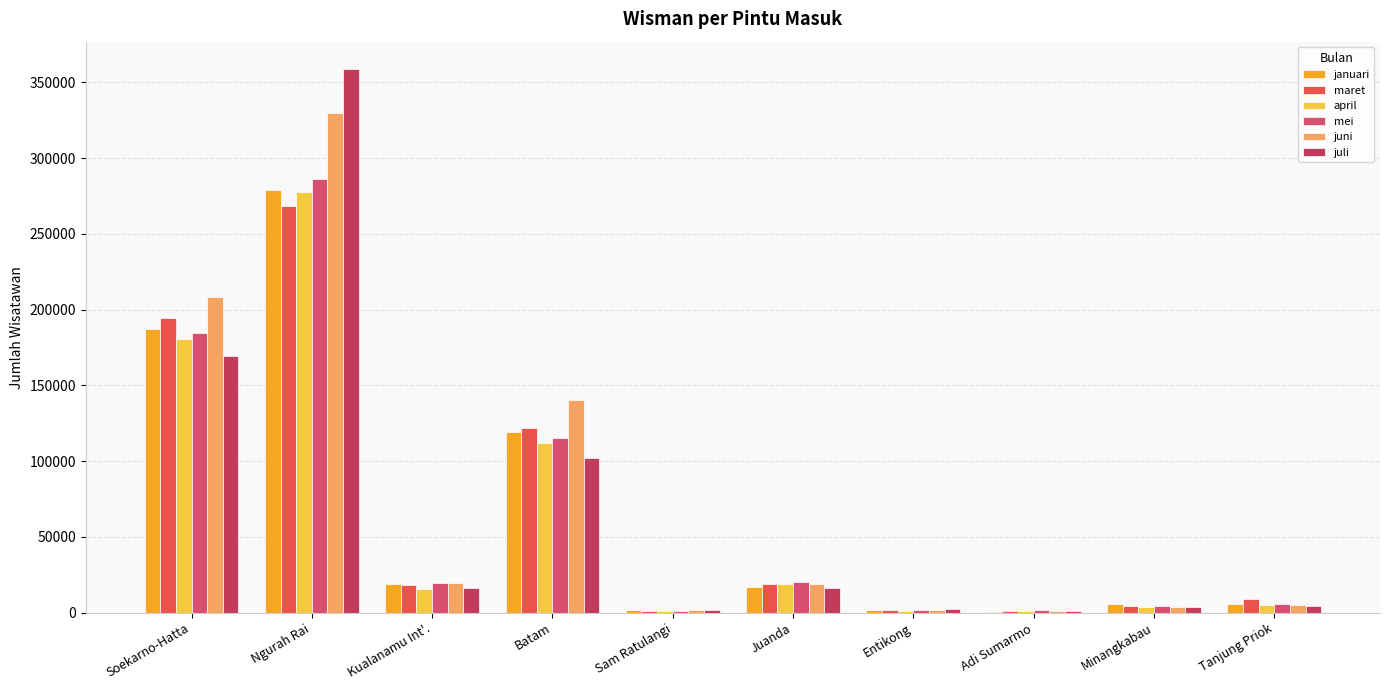

Count the number of data series in this chart.

6